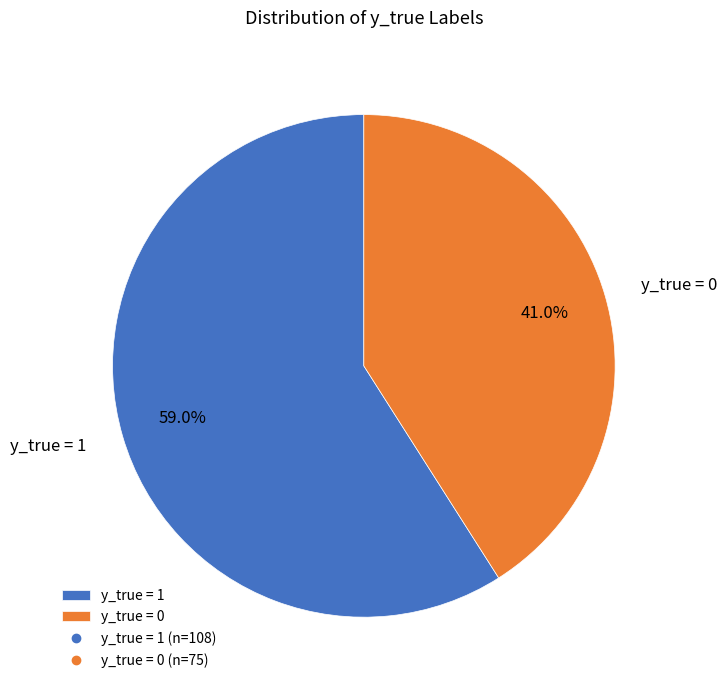

Is there any slice that represents more than half of the pie?

Yes